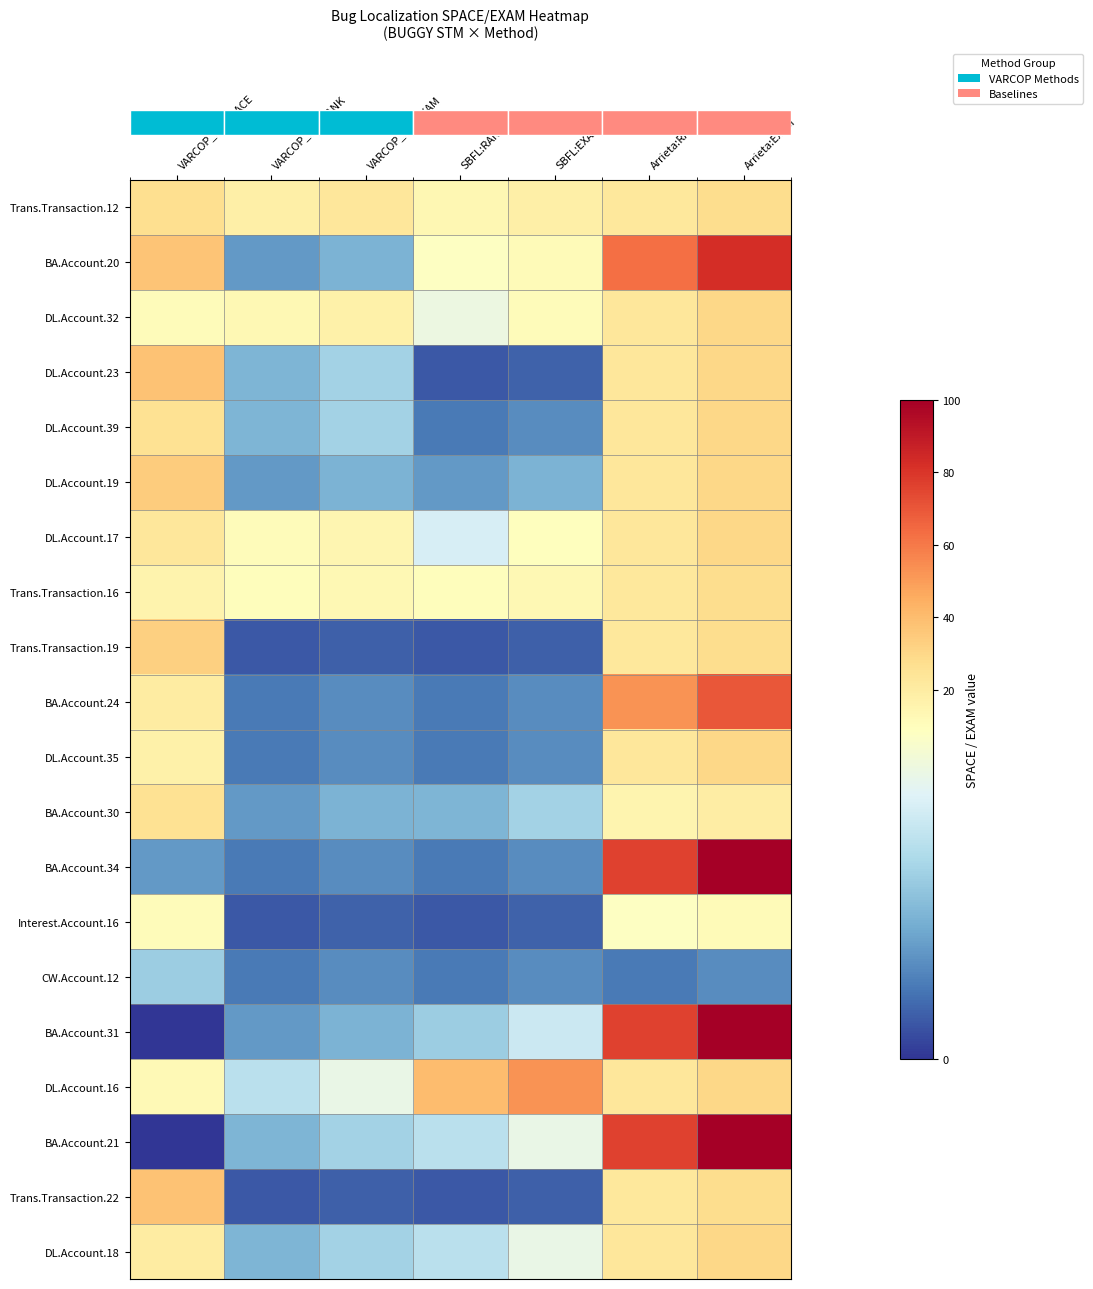

At how many categories does at least one series exceed 13?

7